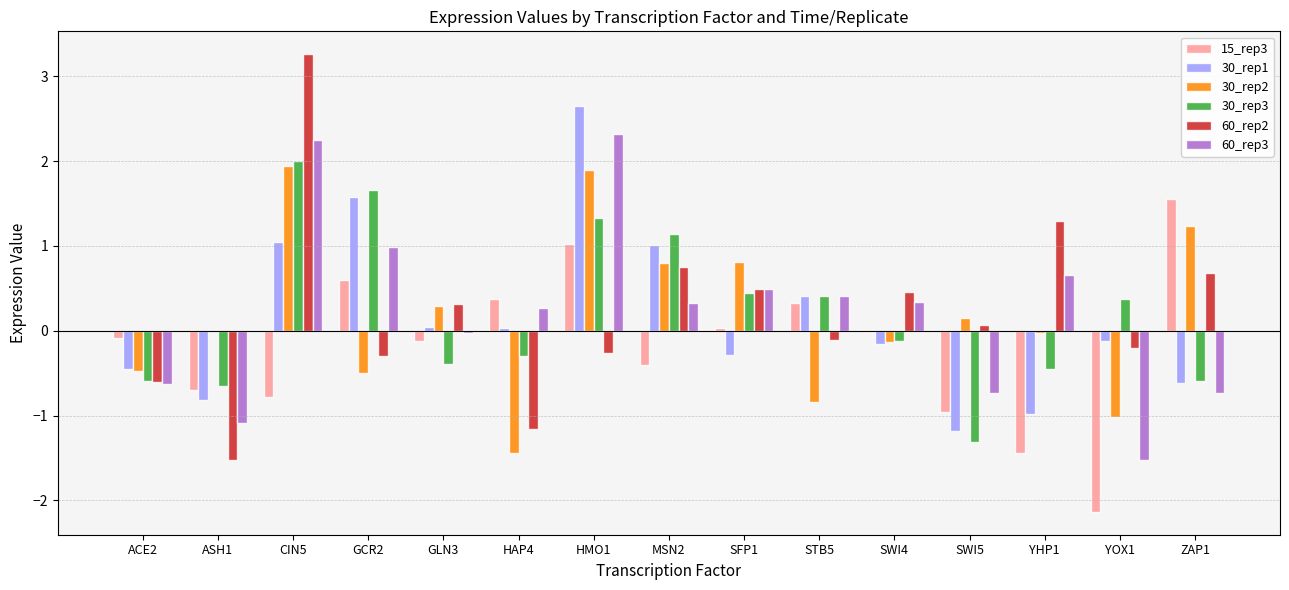

What is the highest value of the 15_rep3 series?

1.6